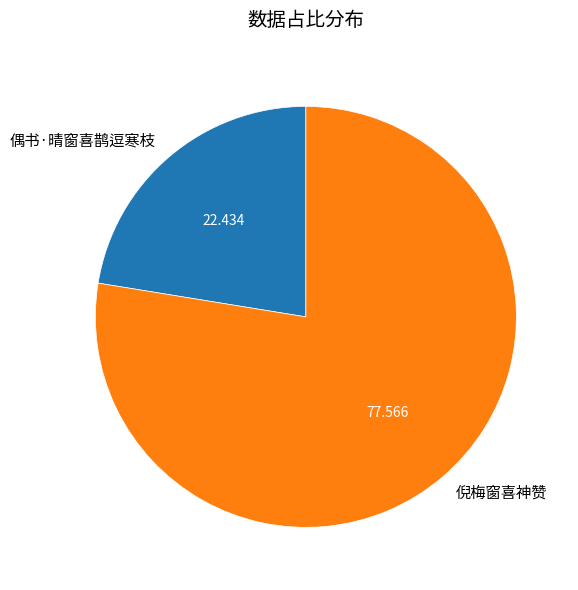

Which has a higher value, 偶书·晴窗喜鹊逗寒枝 or 倪梅窗喜神赞?

倪梅窗喜神赞